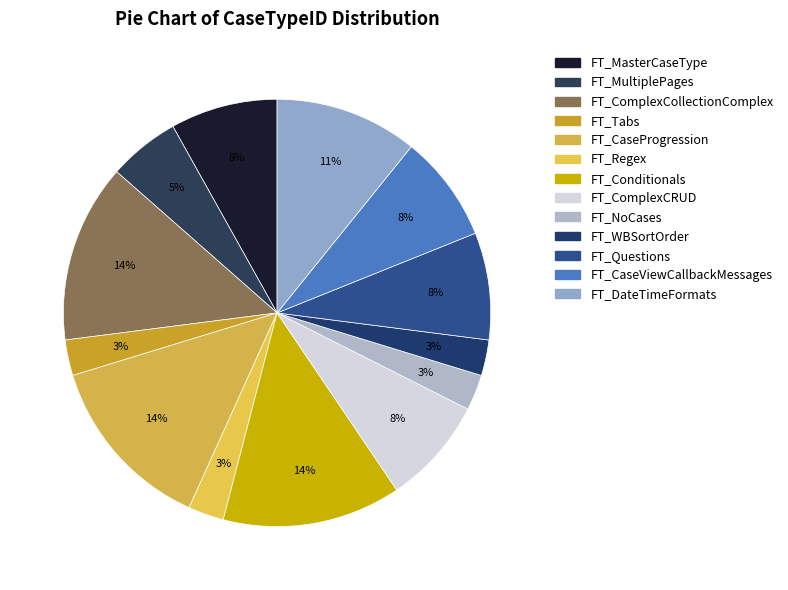

To the nearest percent, what is the difference between the FT_CaseViewCallbackMessages and FT_Regex slice percentages?

5%